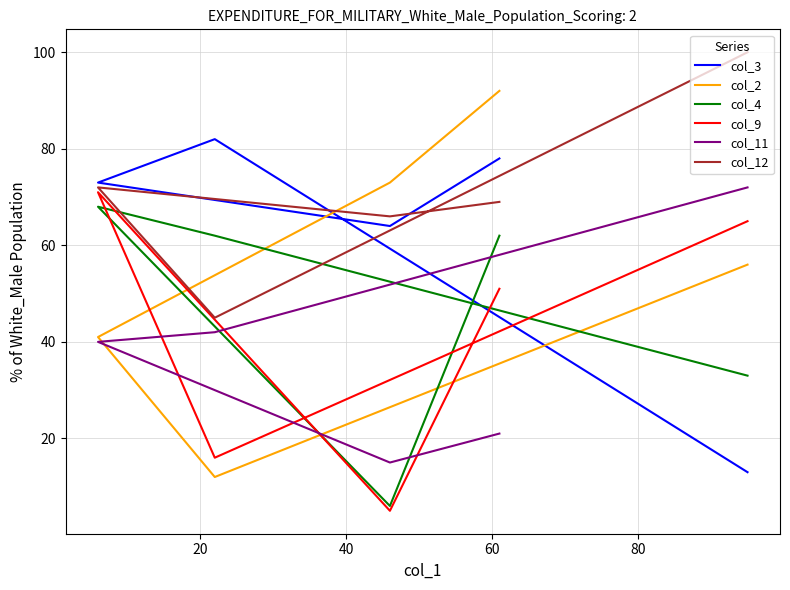

True or false: col_2 and col_11 cross at least once.

True